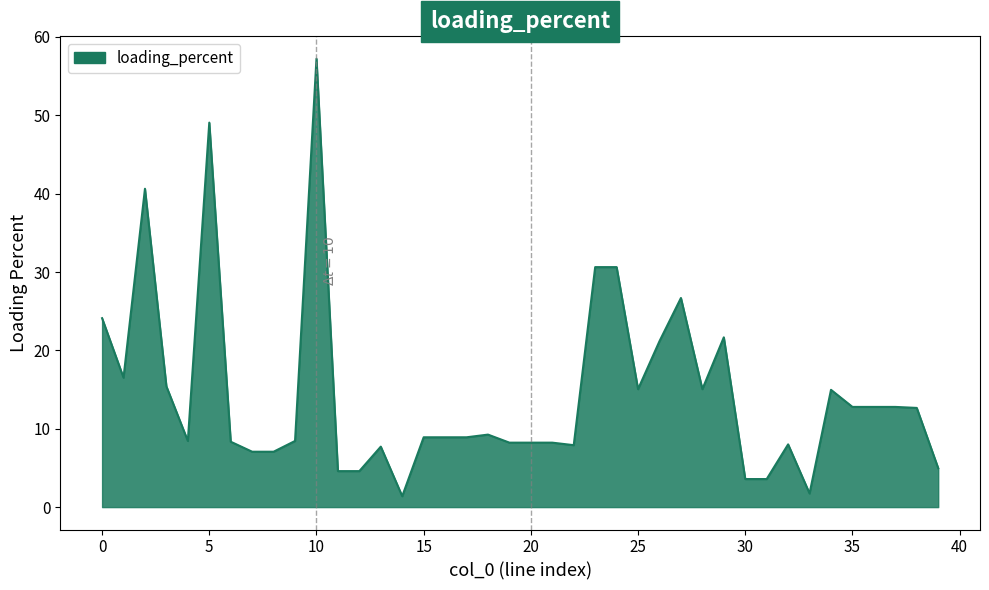

What is the difference between the maximum and minimum values?

55.8